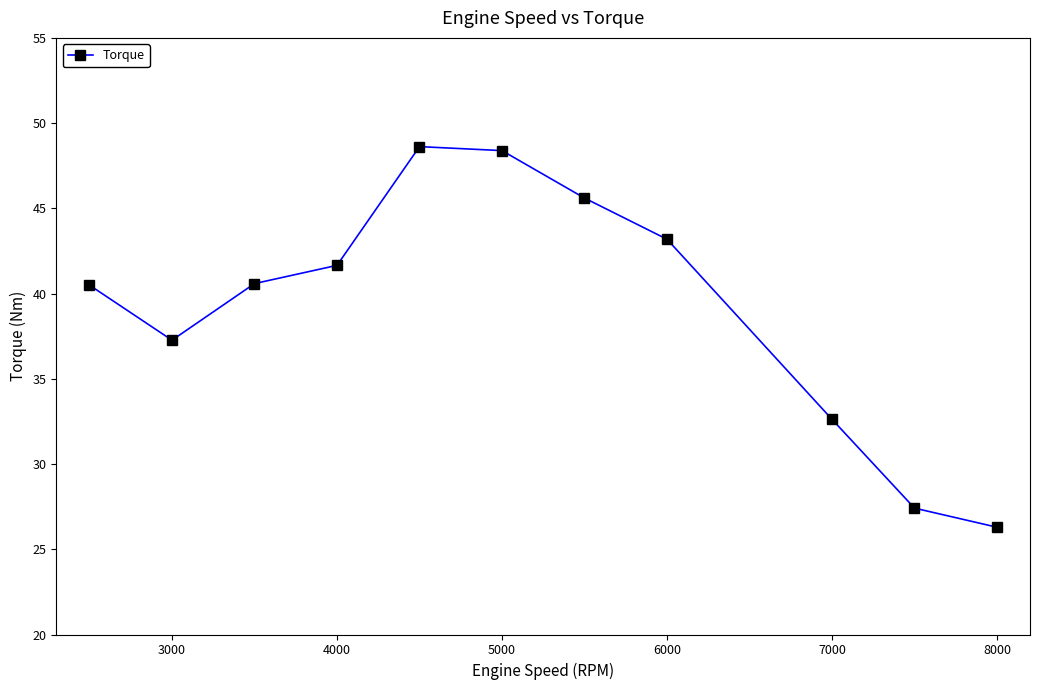

True or false: the data shows 37.3 at 3000.

True